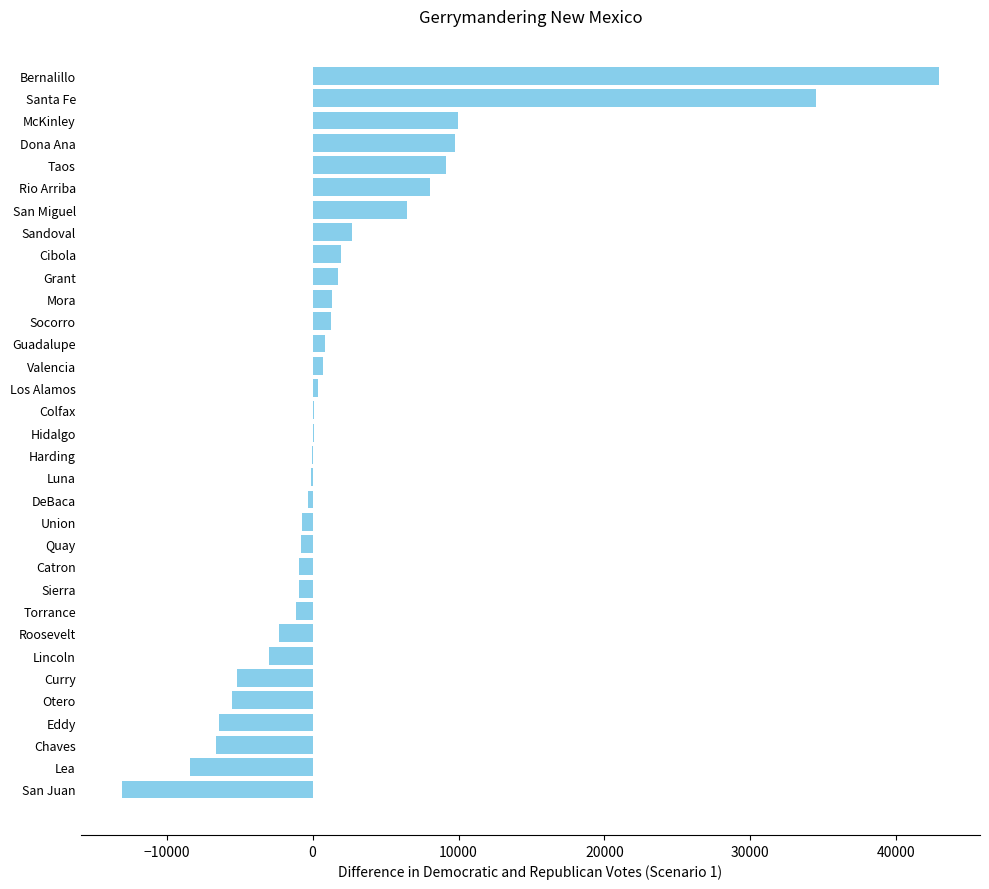

The value at Dona Ana is 9790. True or false?

True